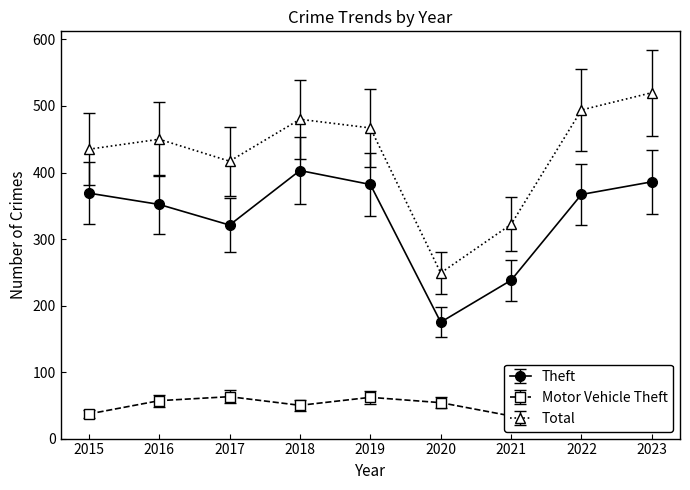

Rank the series by their maximum value, from highest to lowest.

Total, Theft, Motor Vehicle Theft